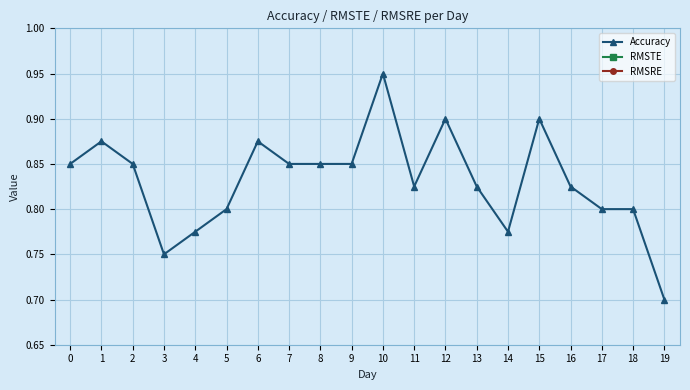

True or false: RMSTE and Accuracy intersect in this chart.

False